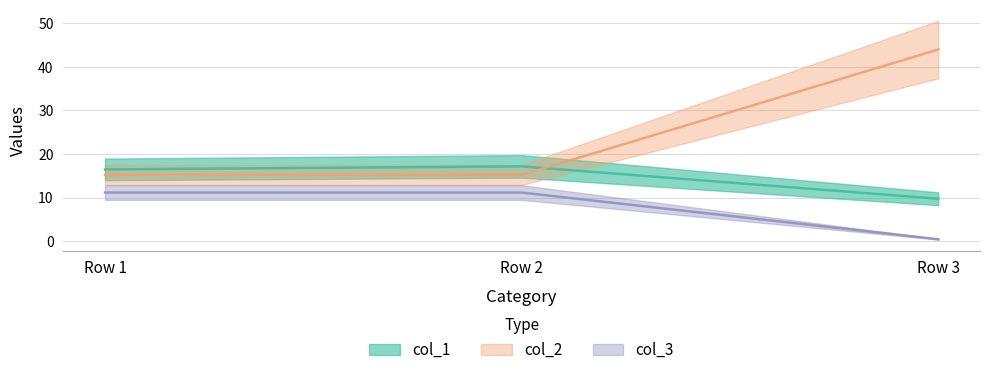

Reading right to left, extract all data points from this chart.

col_1: 9.8	17.2	16.5
col_2: 44.0	15.2	15.2
col_3: 0.5	11.2	11.2